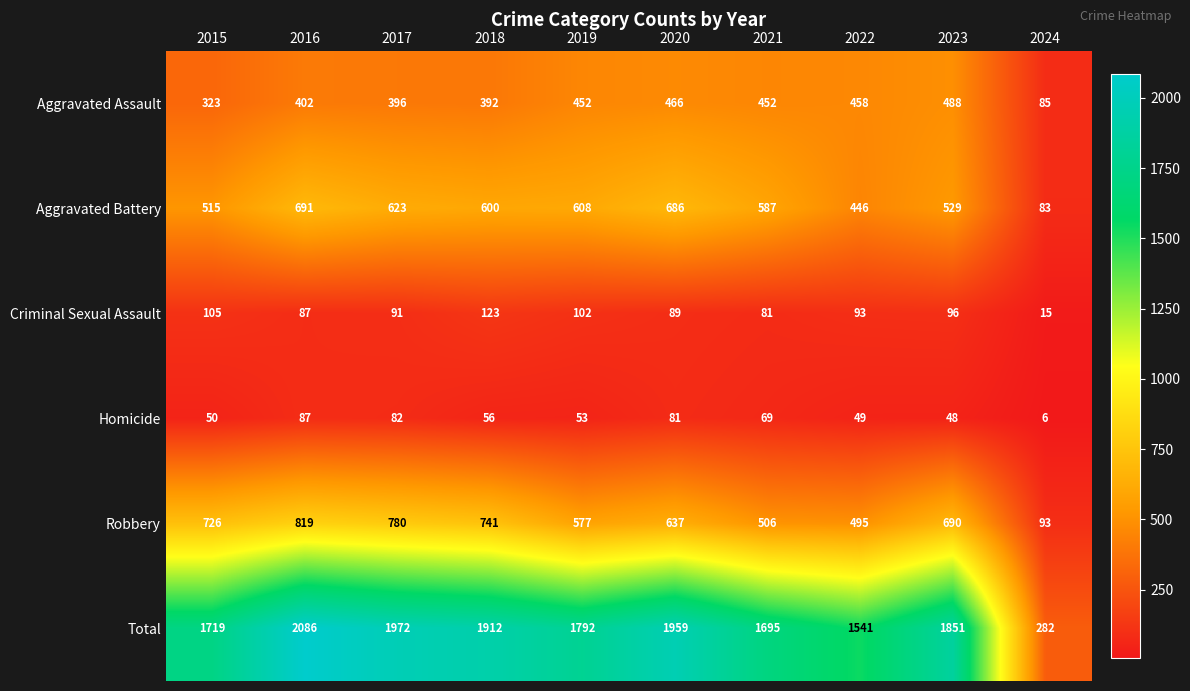

Is it true that Total equals 830 at 2017?

False